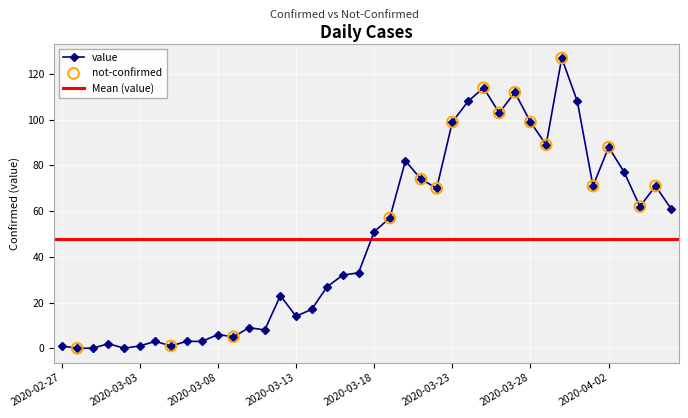

Approximately how many times larger is the value at 2020-03-24 compared to 2020-03-21?

1.5